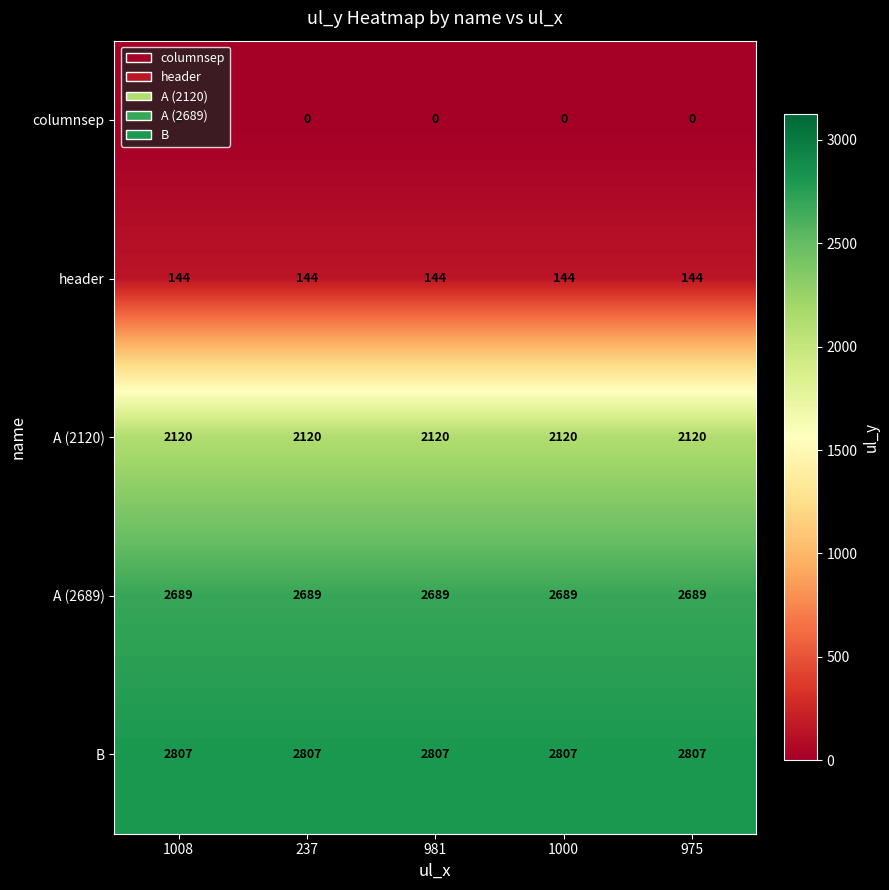

List the series in order of their peak value, highest first.

B, A (2689), A (2120), header, columnsep